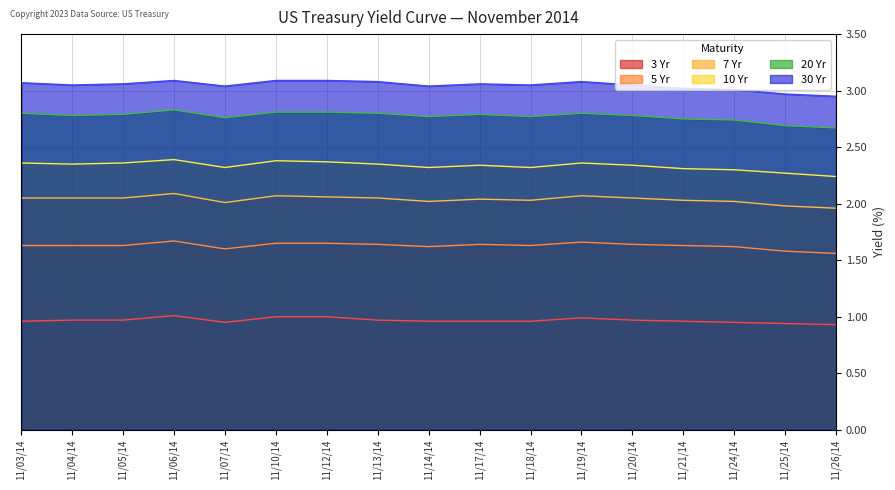

Is the value of 20 Yr at 11/19/14 greater than the value of 5 Yr at 11/25/14?

Yes